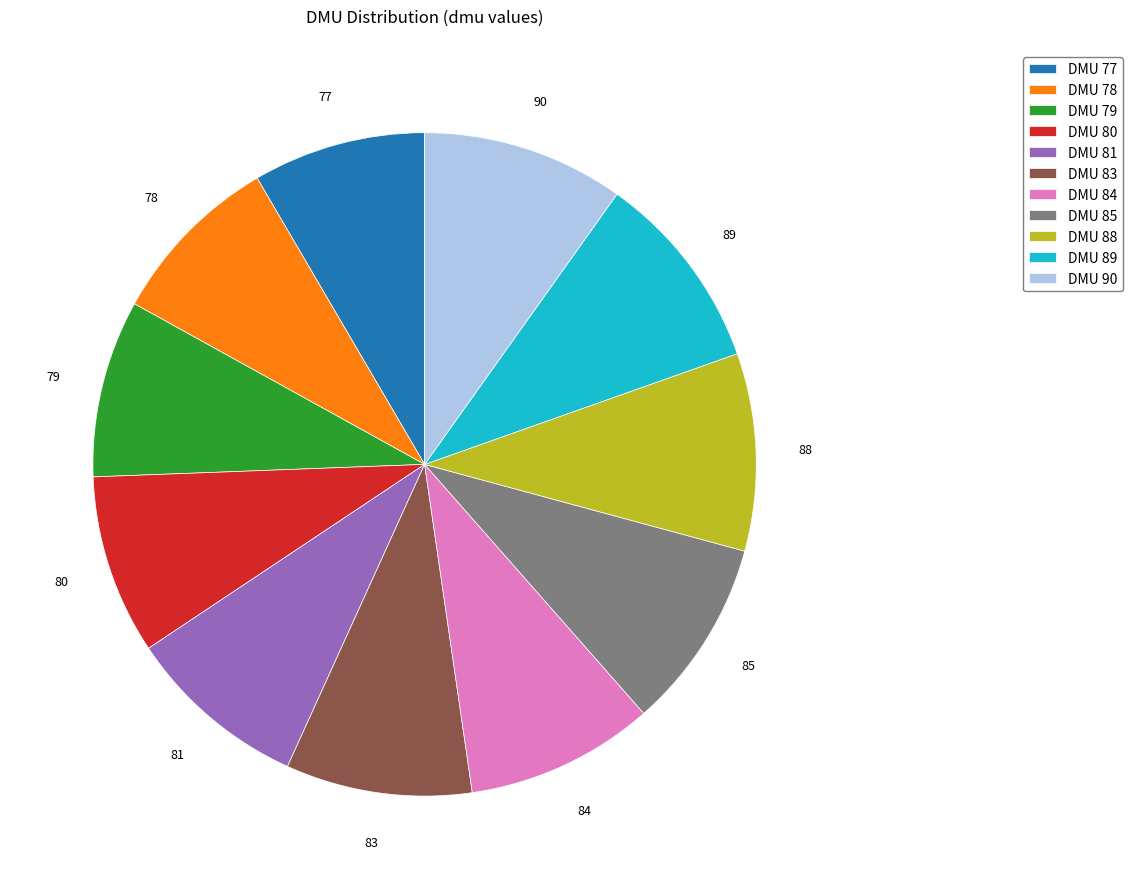

Is there a majority slice in this chart?

No